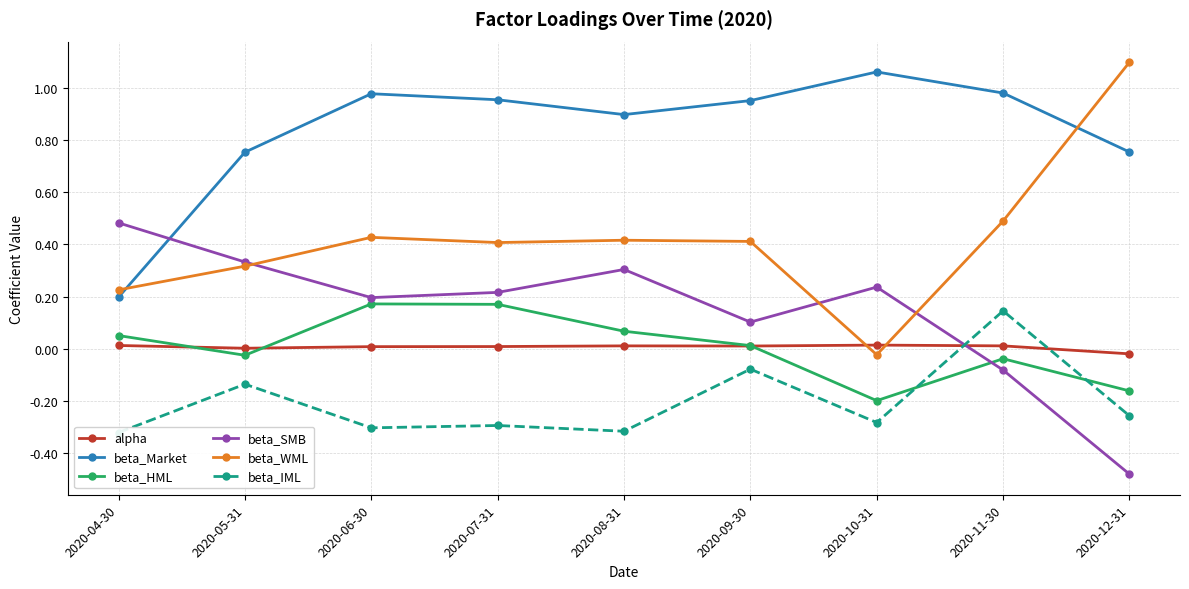

True or false: beta_WML has more than 0 interior local peaks.

True